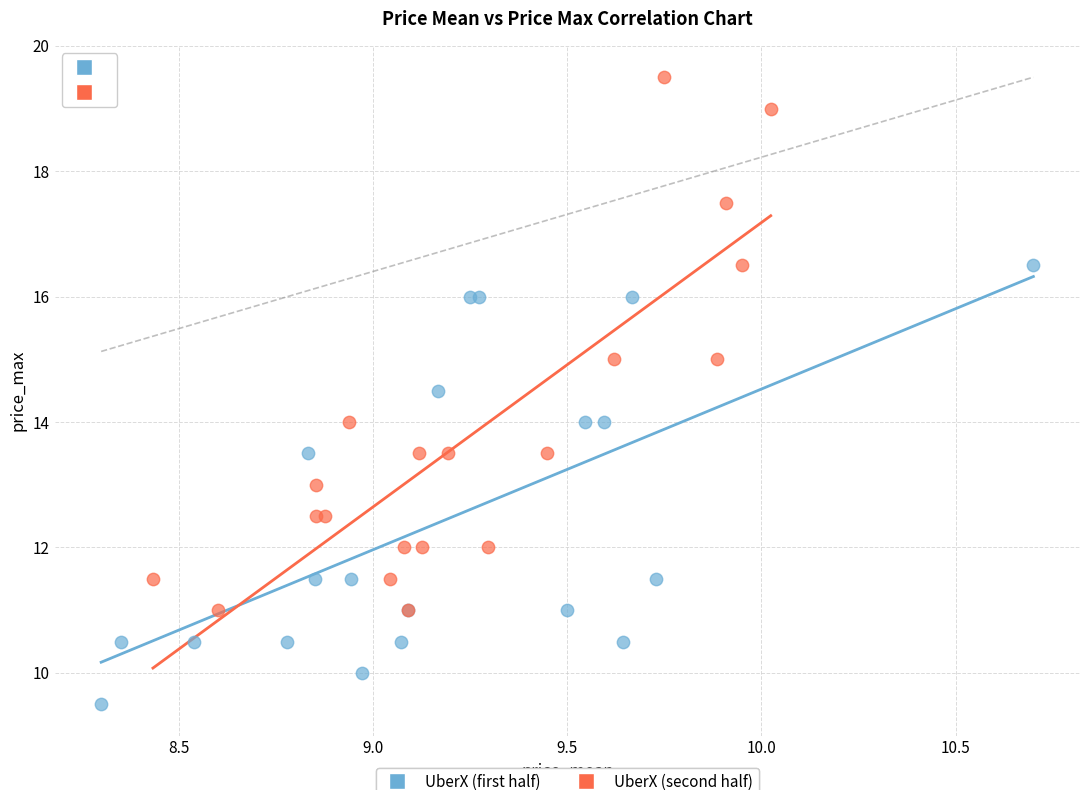

Which series contains the highest Y value?

UberX (second half)